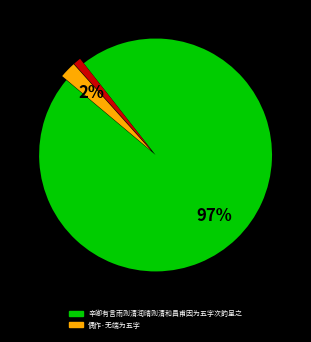

Does any single category account for the majority?

Yes